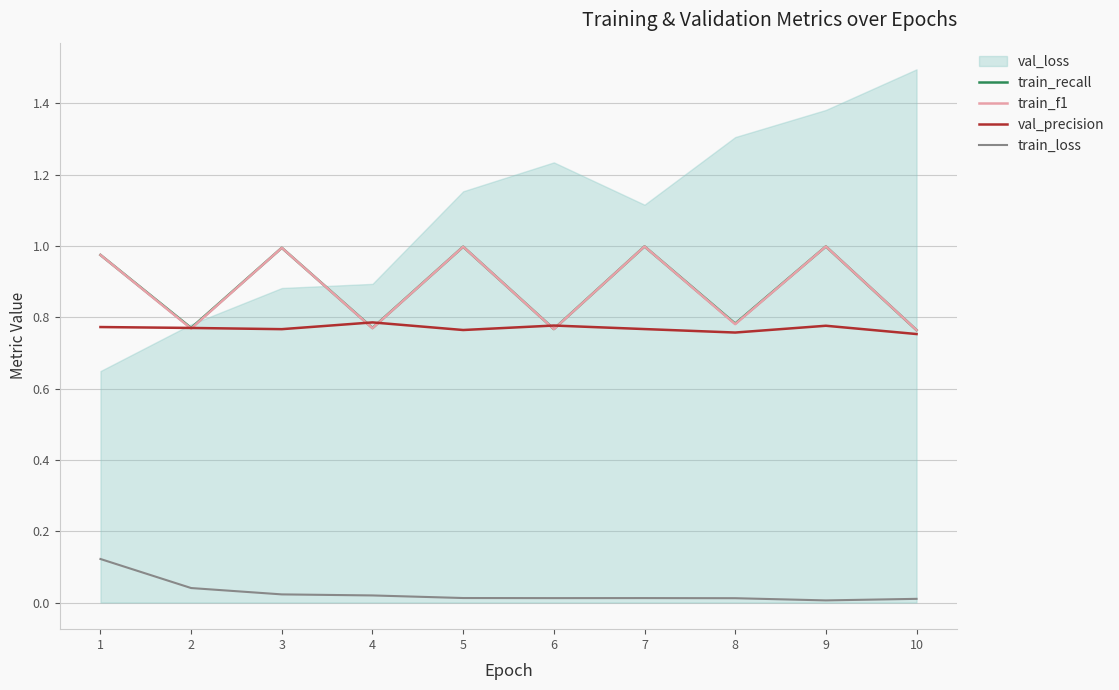

What value does the train_f1 series have at 7?

1.0